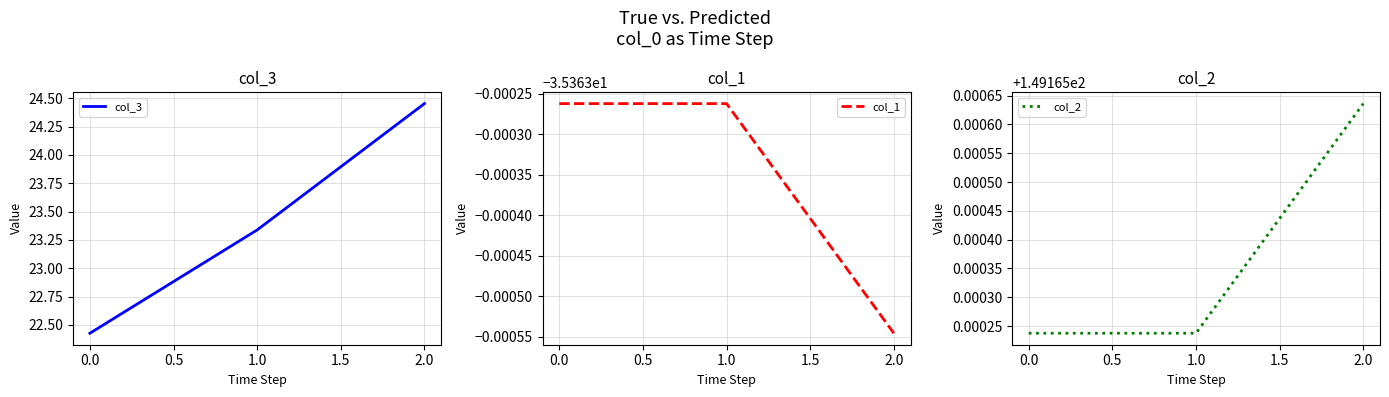

The col_2 series shows 215.1 at 0.0. True or false?

False